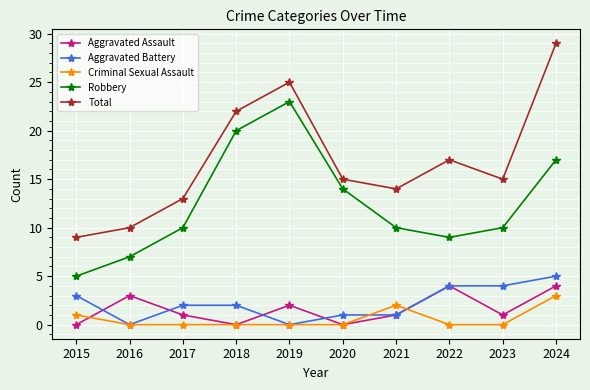

At 2015, list the series in order from smallest to largest.

Aggravated Assault, Criminal Sexual Assault, Aggravated Battery, Robbery, Total